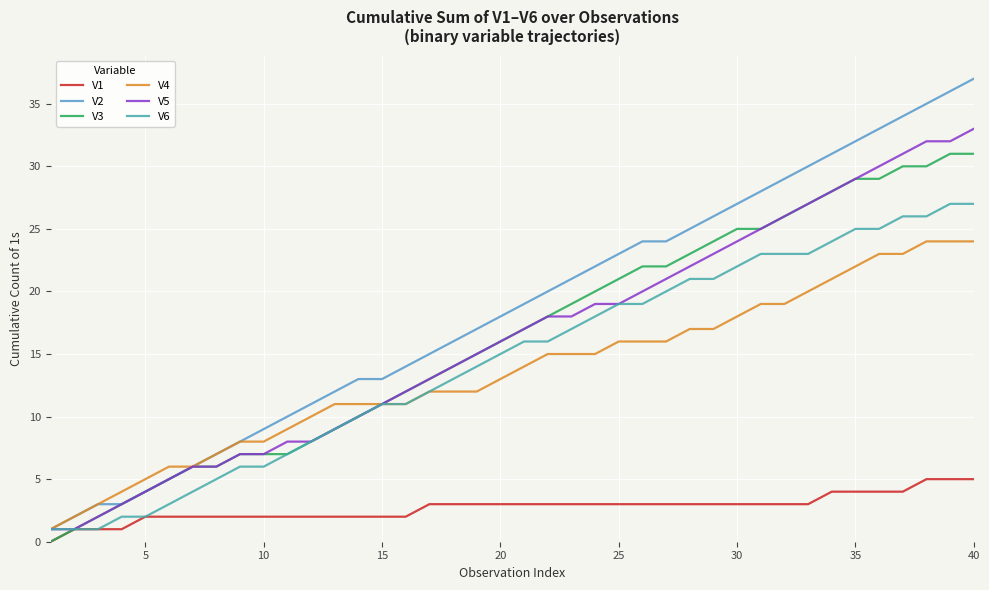

Which series has the largest range (max minus min)?

V2